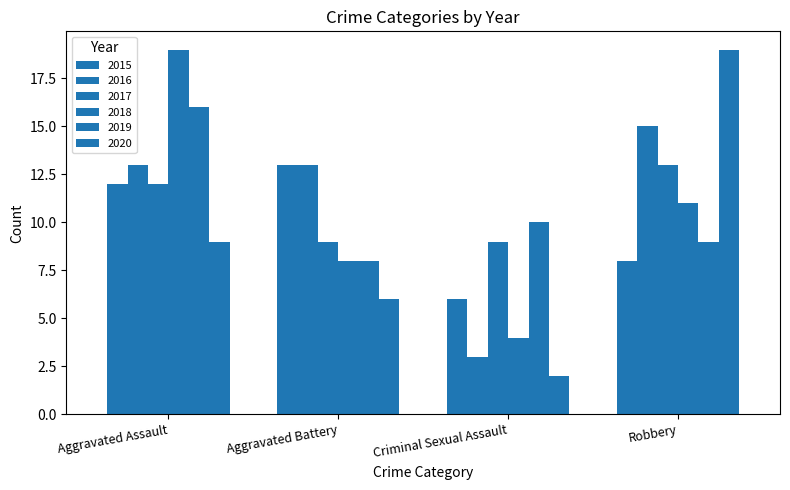

At which category is the sum across all series the highest?

Aggravated Assault